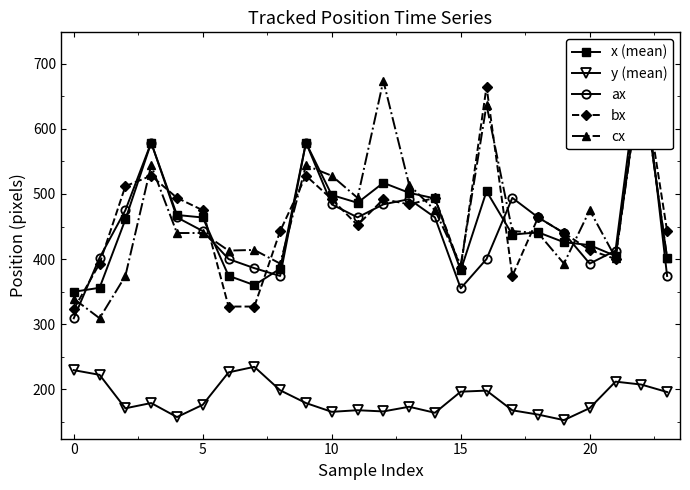

Is it true that bx equals 327.0 at 7?

True